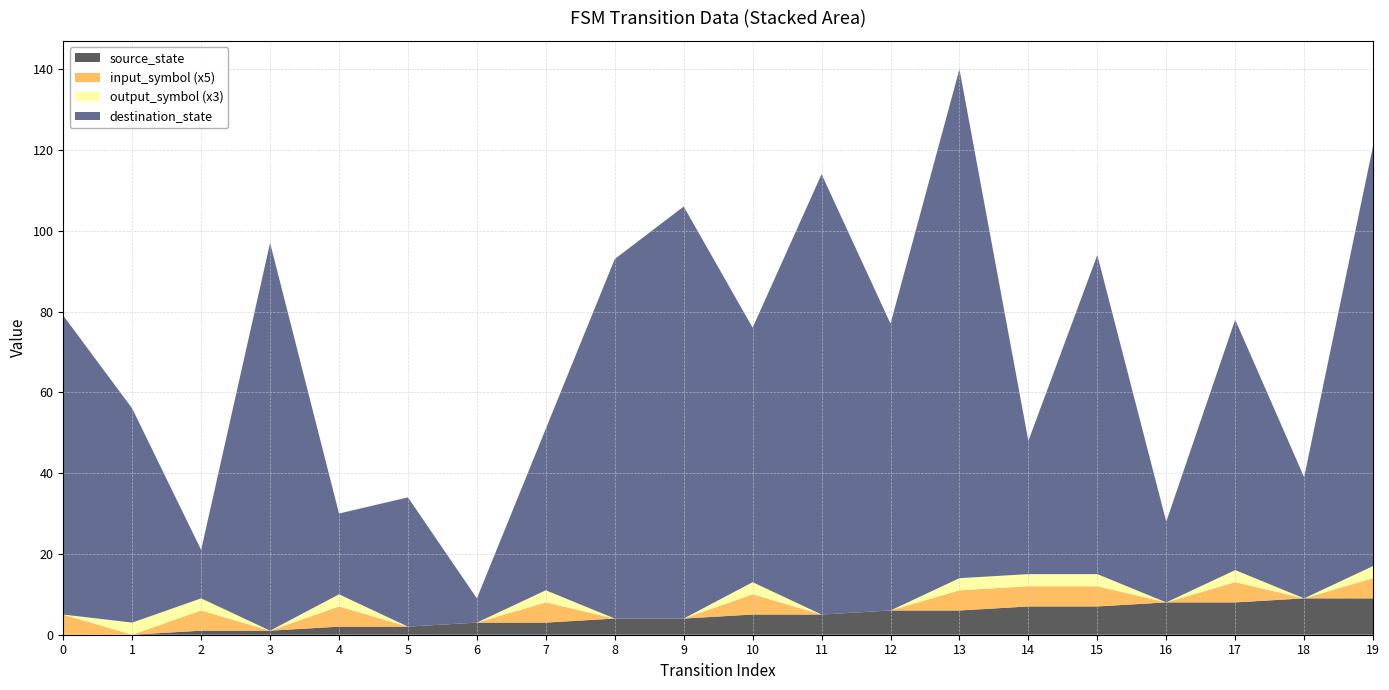

Reading right to left, extract all data points from this chart.

source_state: 19=9	18=9	17=8	16=8	15=7	14=7	13=6	12=6	11=5	10=5	9=4	8=4	7=3	6=3	5=2	4=2	3=1	2=1	1=0	0=0
destination_state: 19=104	18=30	17=62	16=20	15=79	14=33	13=126	12=71	11=109	10=63	9=102	8=89	7=40	6=6	5=32	4=20	3=96	2=12	1=53	0=74
input_symbol: 19=1	18=0	17=1	16=0	15=1	14=1	13=1	12=0	11=0	10=1	9=0	8=0	7=1	6=0	5=0	4=1	3=0	2=1	1=0	0=1
output_symbol: 19=1	18=0	17=1	16=0	15=1	14=1	13=1	12=0	11=0	10=1	9=0	8=0	7=1	6=0	5=0	4=1	3=0	2=1	1=1	0=0
transition_index: 19=19	18=18	17=17	16=16	15=15	14=14	13=13	12=12	11=11	10=10	9=9	8=8	7=7	6=6	5=5	4=4	3=3	2=2	1=1	0=0